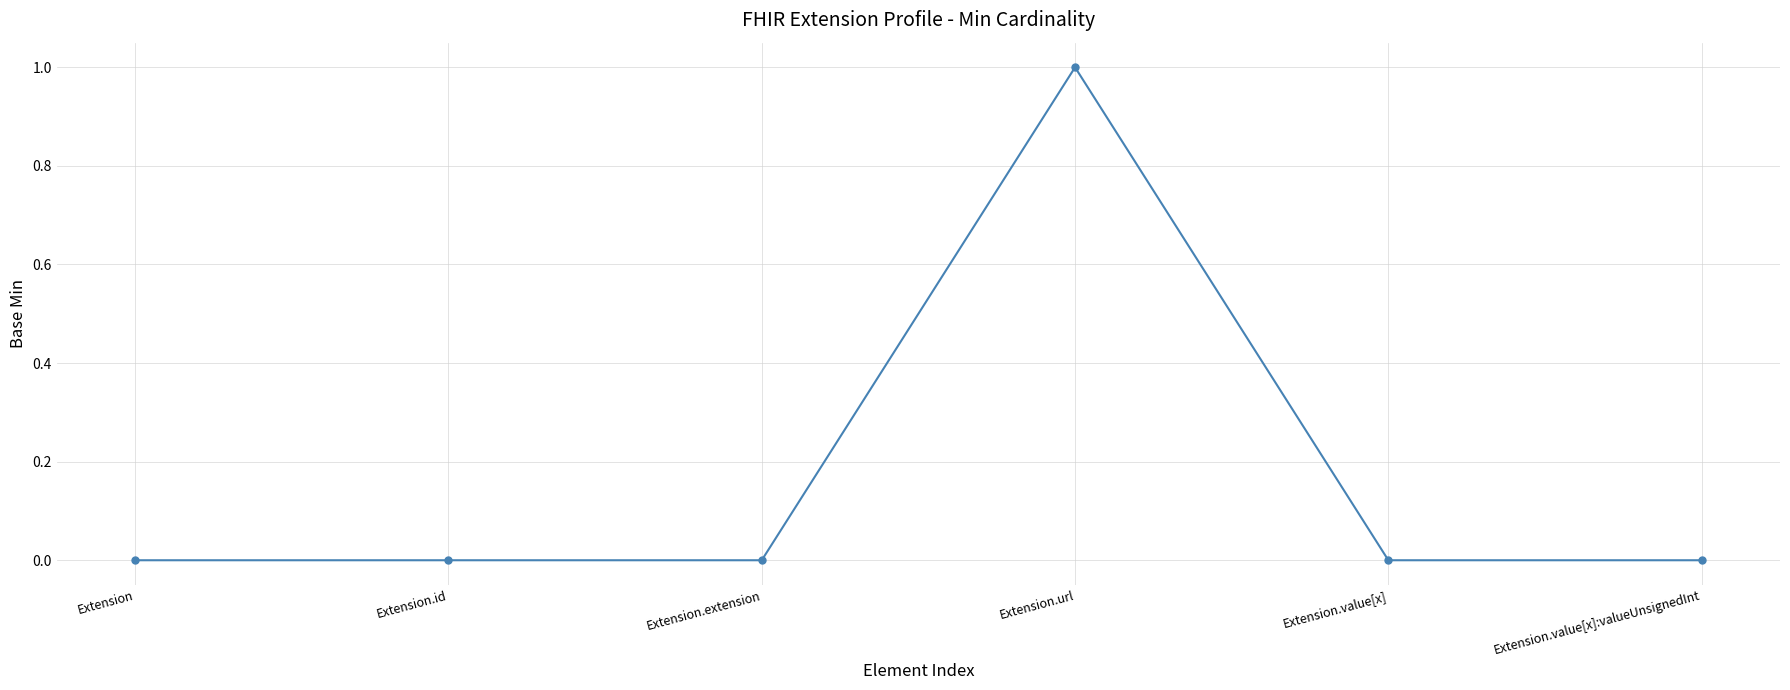

Reading left to right, what are all the values shown in this chart?

Extension=0	Extension.id=0	Extension.extension=0	Extension.url=1	Extension.value[x]=0	Extension.value[x]:valueUnsignedInt=0